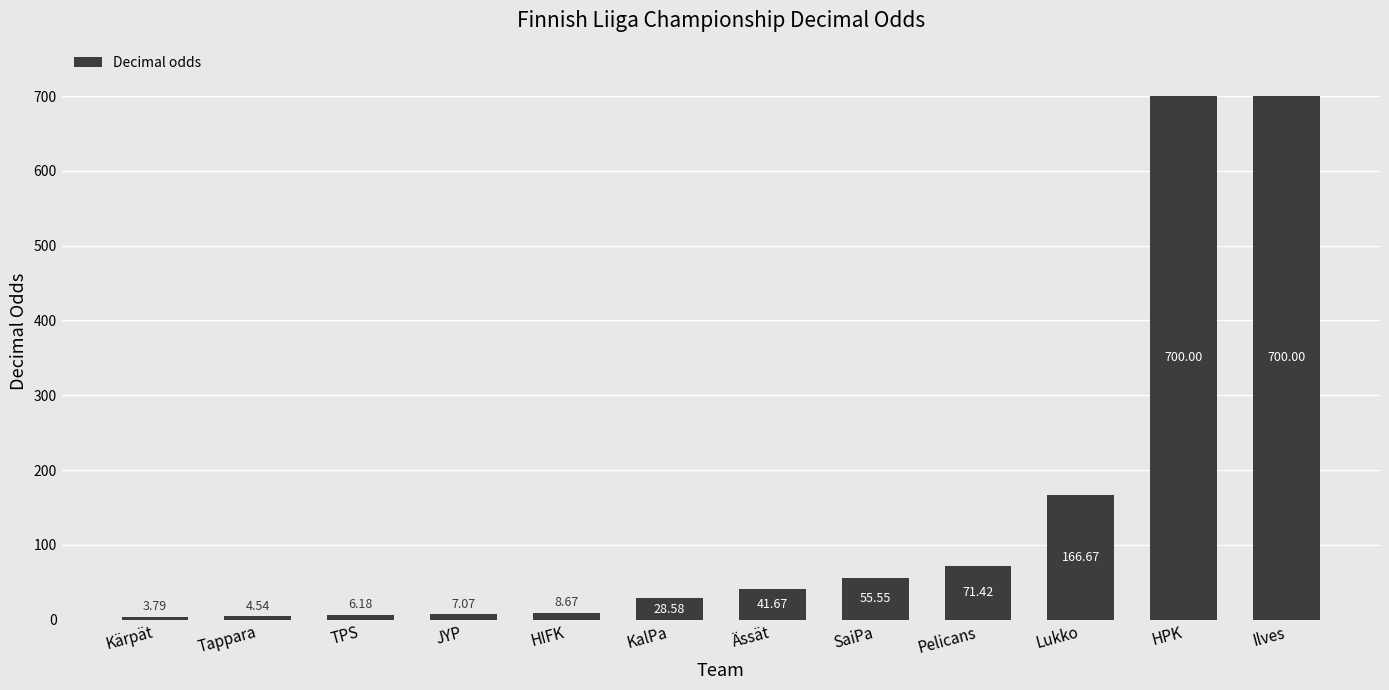

What is the label of the 2nd bar from the right?

HPK